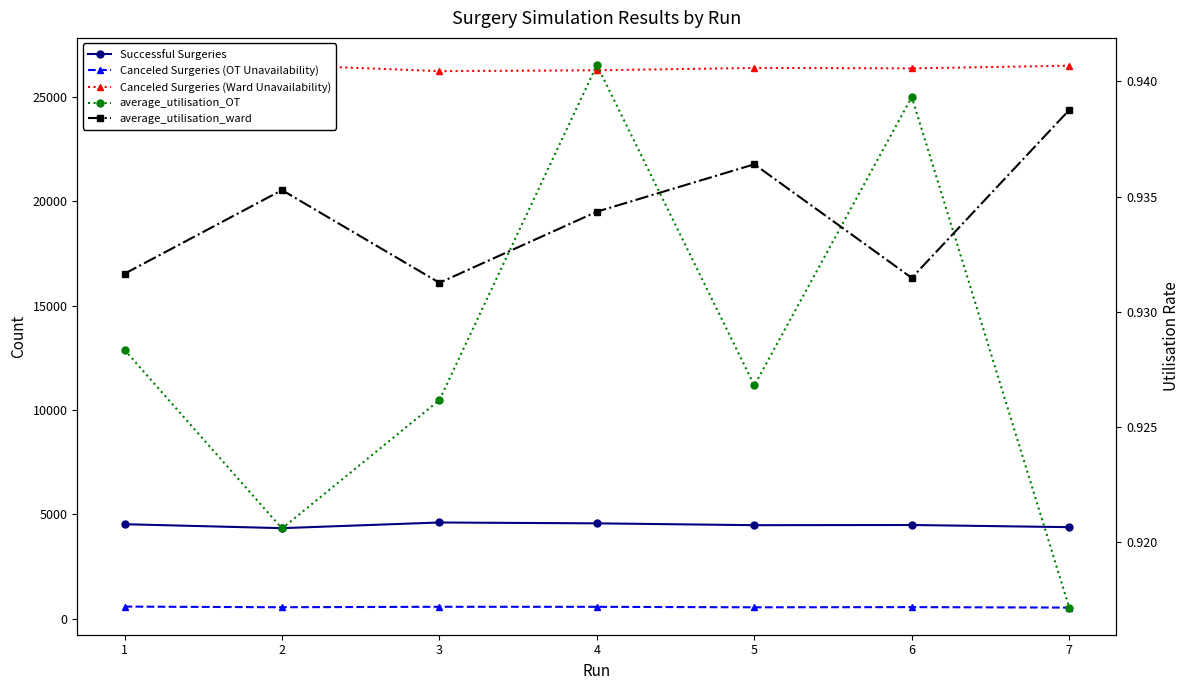

At which category does average_utilisation_ward reach its first local peak?

2